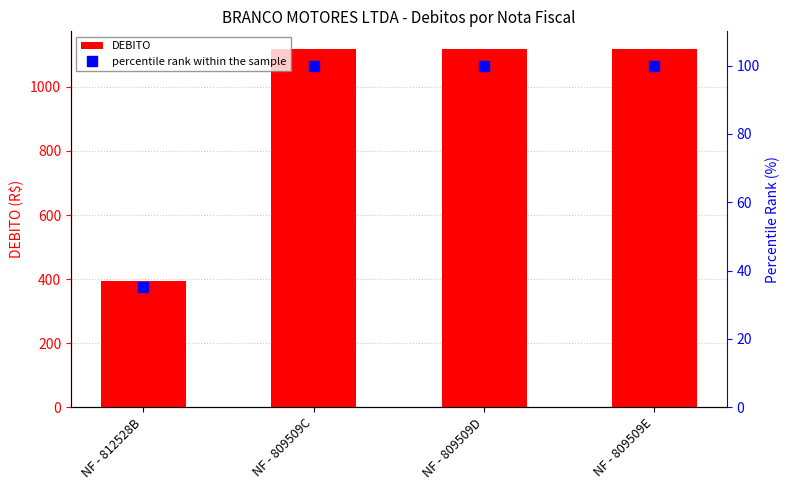

Are the bars grouped side by side (vs. stacked)?

Yes